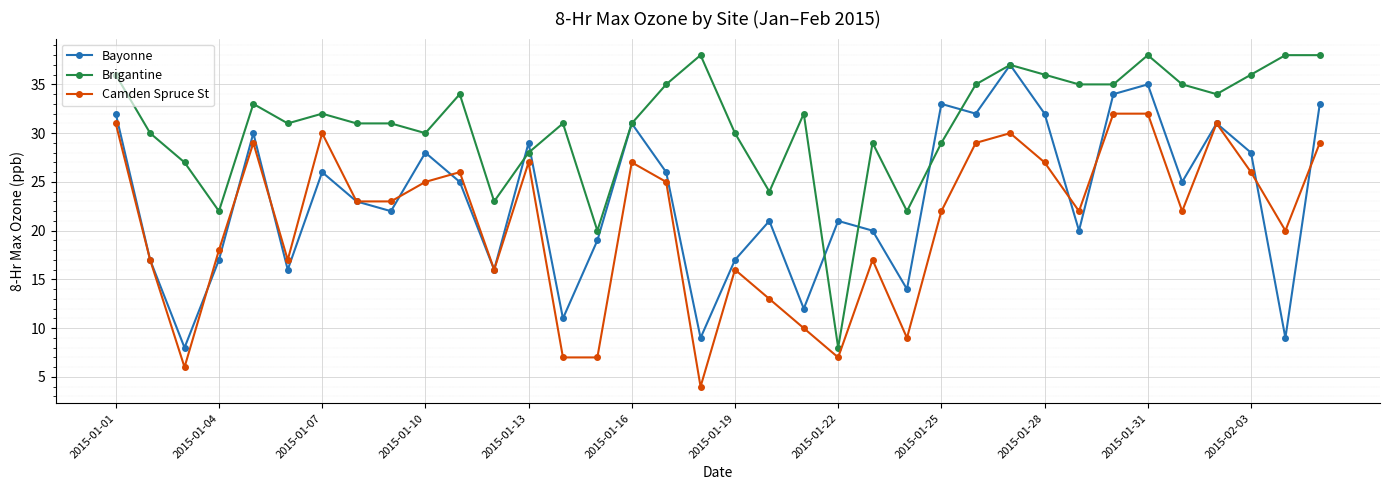

What is the lowest value of the Brigantine series?

8